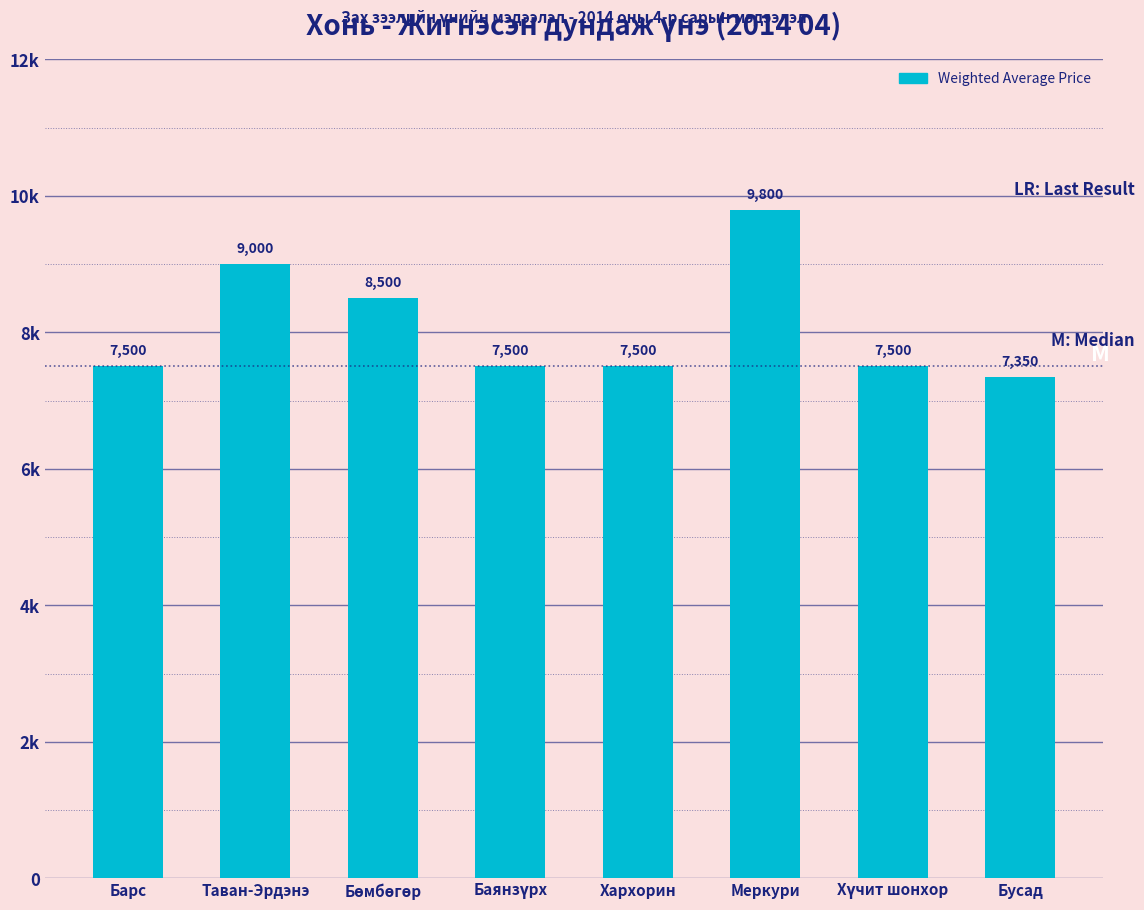

Are the bars horizontal?

No